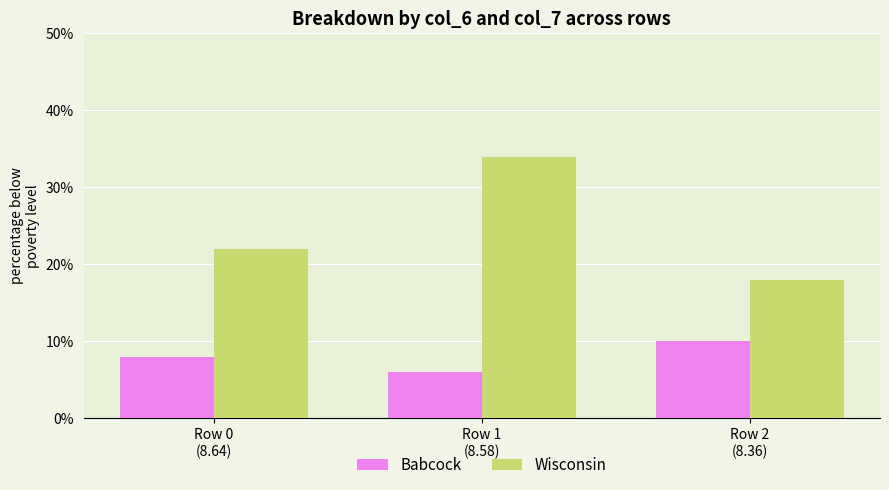

Rank the series by their maximum value, from highest to lowest.

Wisconsin, Babcock